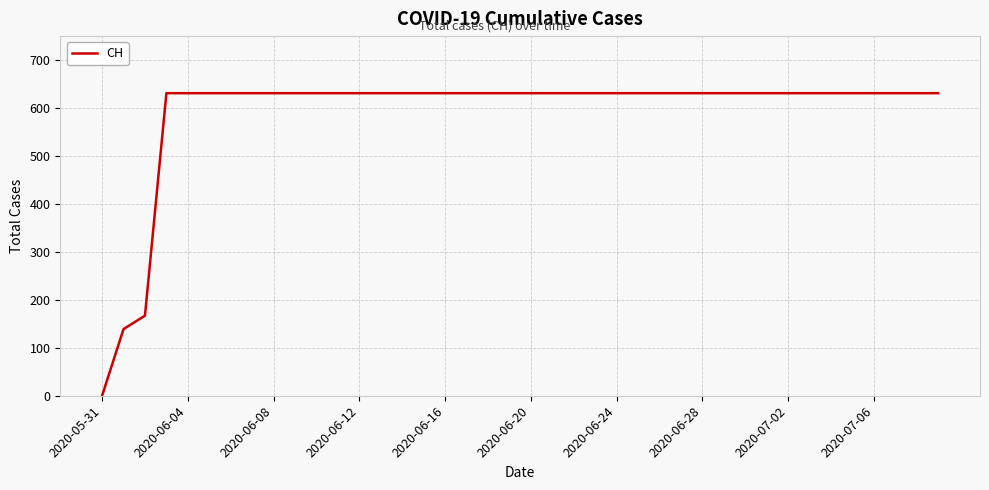

What is the difference between the maximum and minimum values?

631